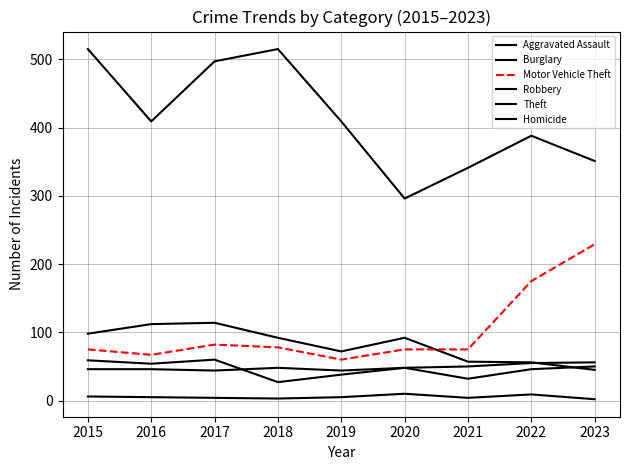

Reading left to right, extract all data points from this chart.

Aggravated Assault: 2015=46	2016=46	2017=44	2018=48	2019=44	2020=48	2021=50	2022=55	2023=56
Burglary: 2015=98	2016=112	2017=114	2018=92	2019=72	2020=92	2021=57	2022=56	2023=45
Motor Vehicle Theft: 2015=75	2016=67	2017=82	2018=78	2019=60	2020=75	2021=75	2022=175	2023=229
Robbery: 2015=59	2016=54	2017=60	2018=27	2019=38	2020=48	2021=32	2022=46	2023=50
Theft: 2015=515	2016=409	2017=497	2018=515	2019=409	2020=296	2021=341	2022=388	2023=351
Homicide: 2015=6	2016=5	2017=4	2018=3	2019=5	2020=10	2021=4	2022=9	2023=2